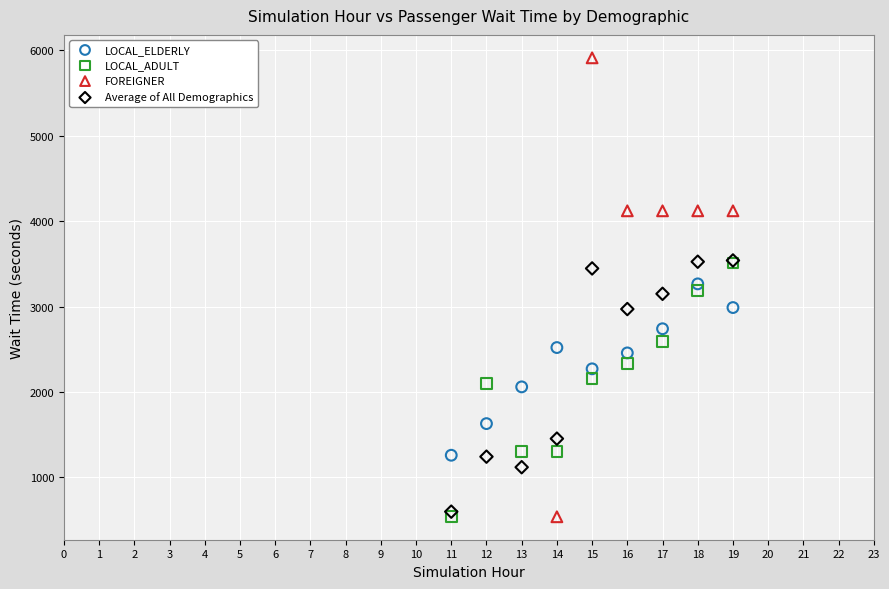

Which series has the widest spread of Y values?

FOREIGNER